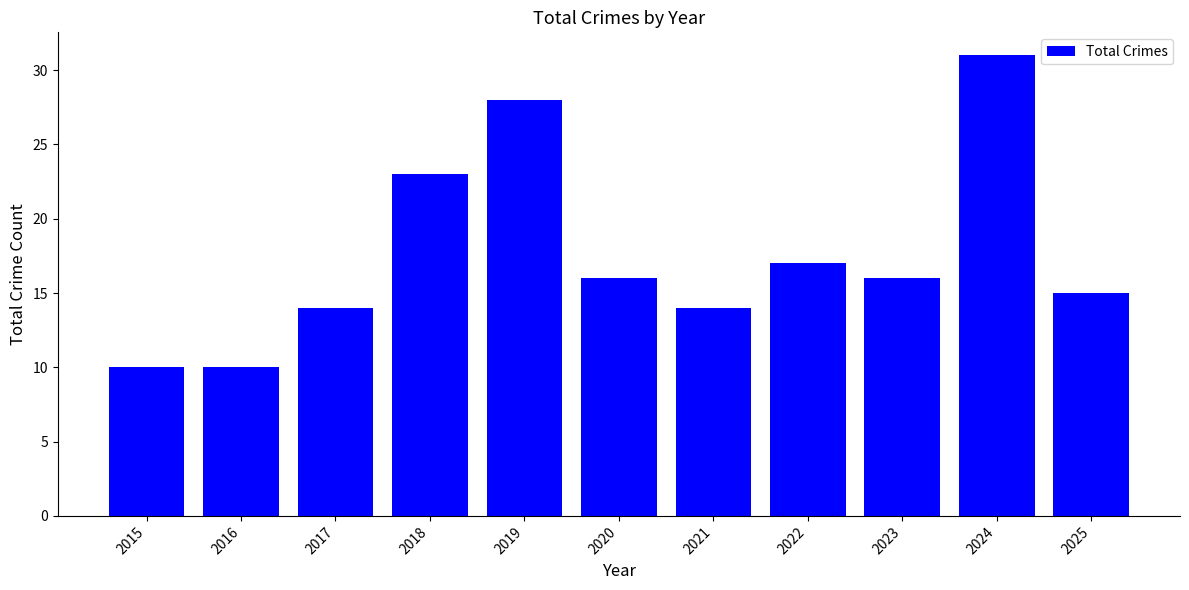

How many series are shown in this chart?

1